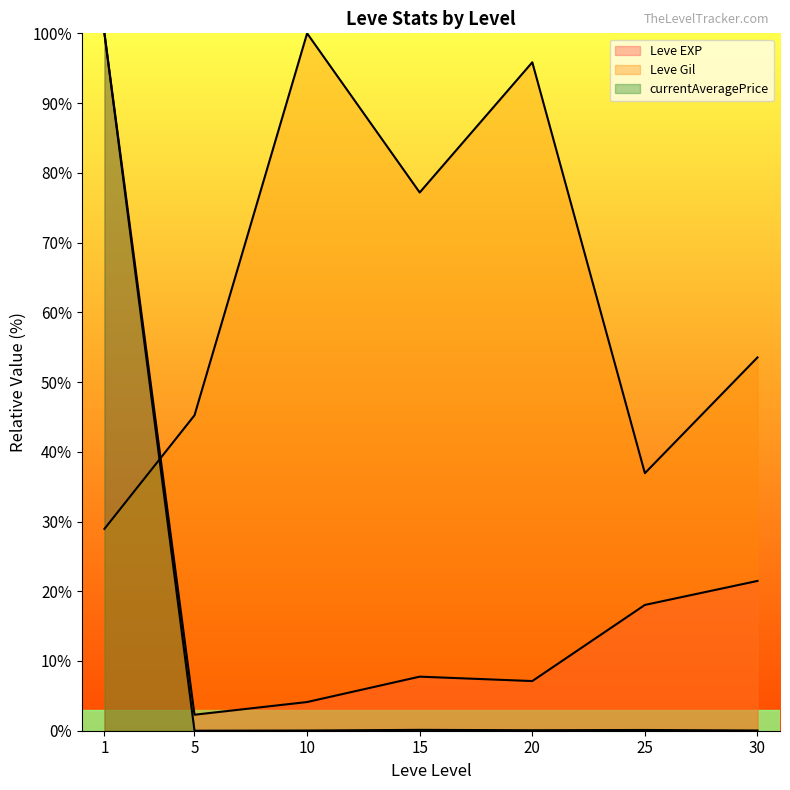

List the series in order of their peak value, highest first.

Leve EXP line, Leve Gil line, currentAveragePrice line